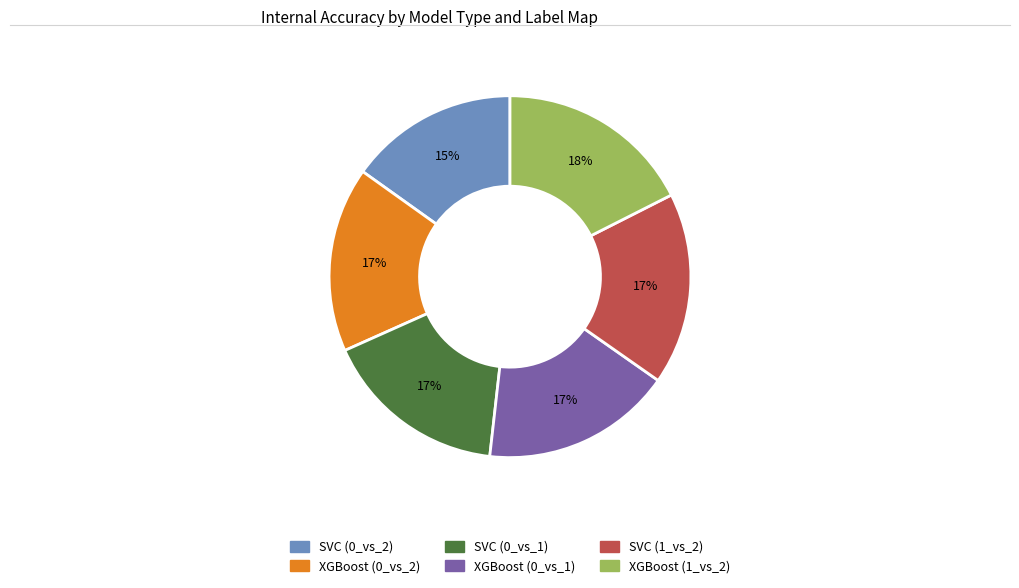

Count the number of slices in the pie.

6